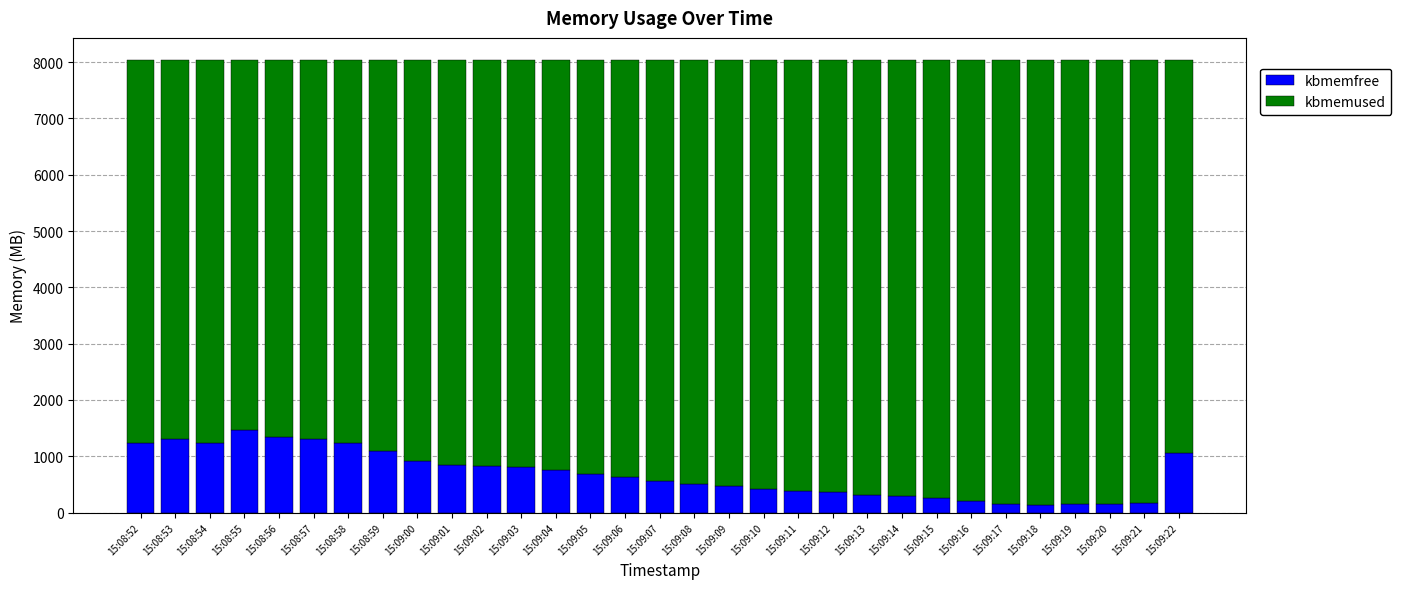

How many bars are there in total?

31